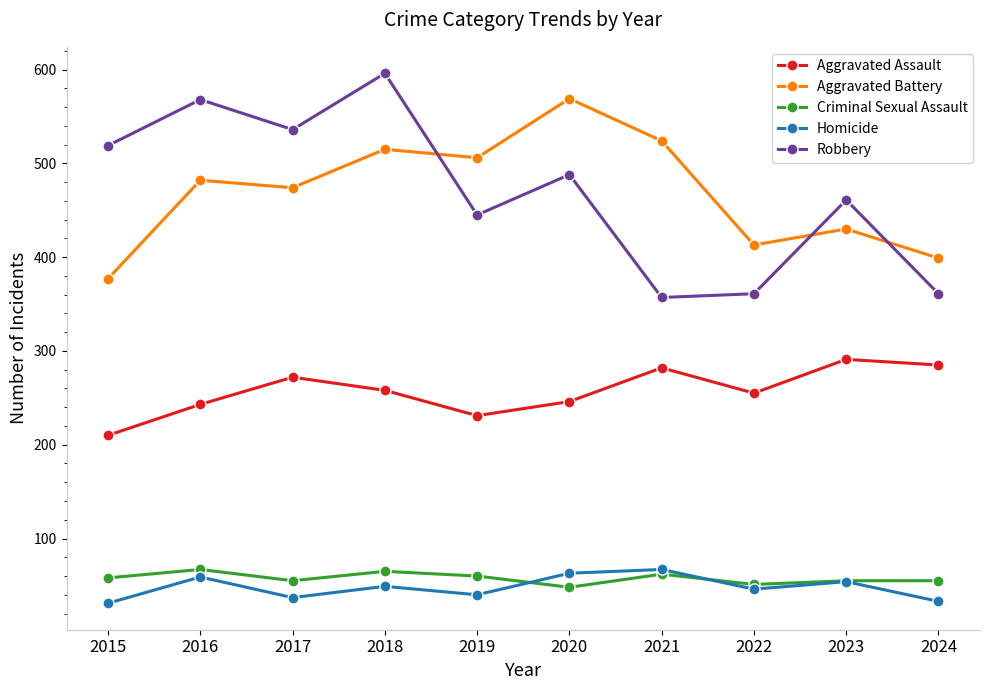

At which label does Aggravated Assault reach its peak?

2023